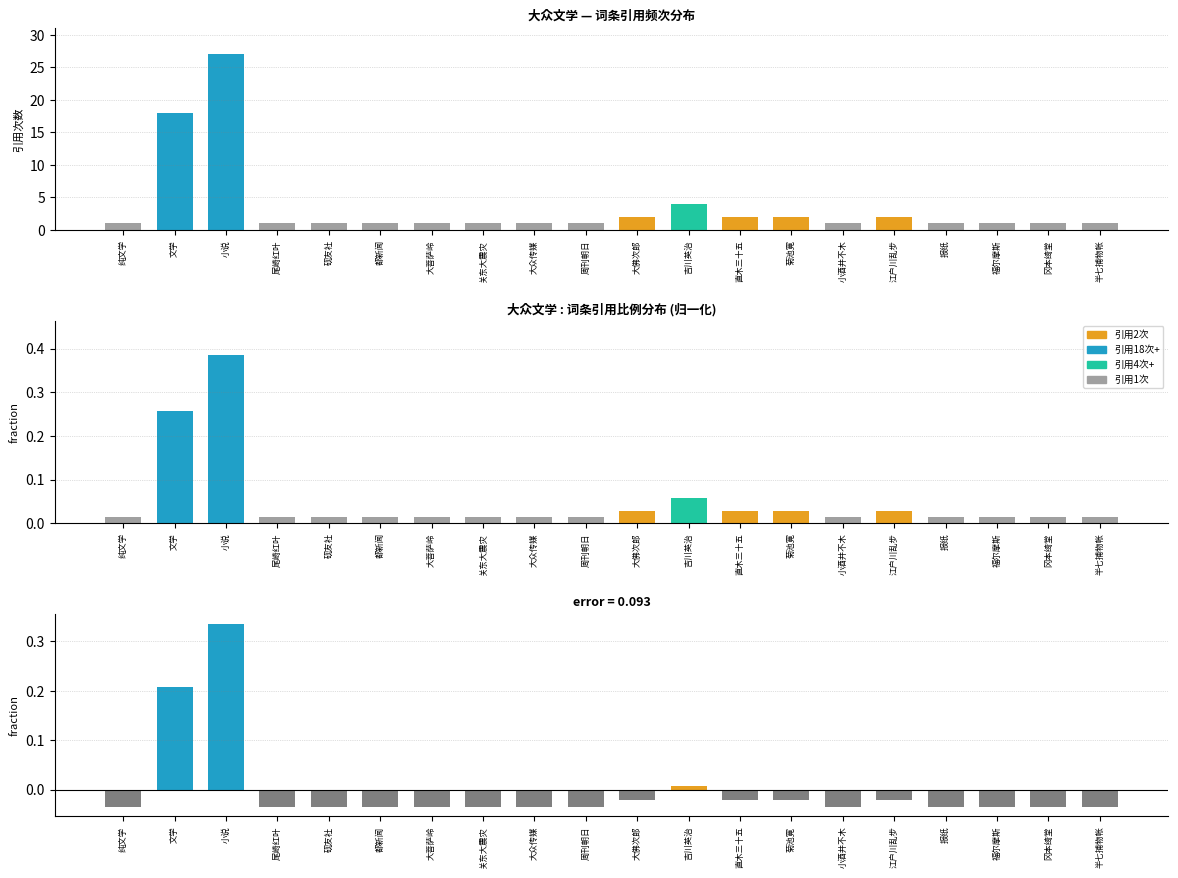

How many negative values does the 偏差 series have?

17